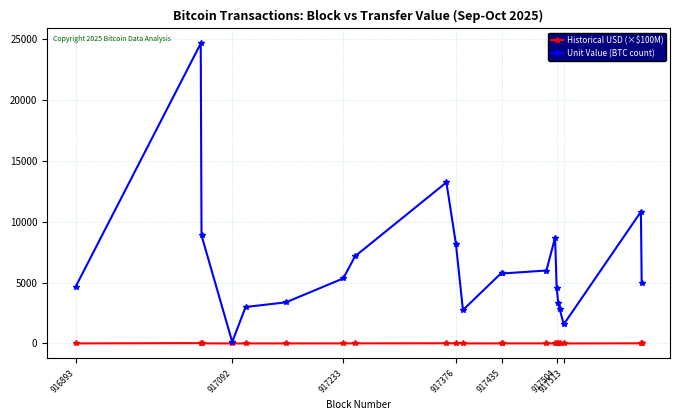

How many lines are shown in the chart?

2